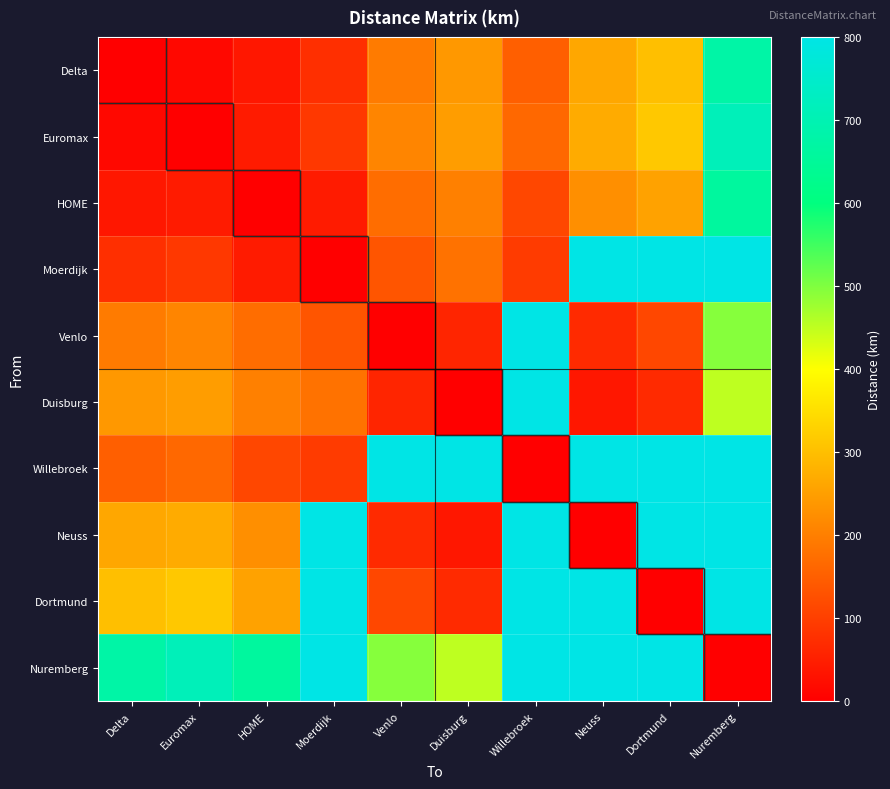

Reading left to right, list all the values displayed in this chart.

Delta: Delta=0.0	Euromax=15.0	HOME=37.5	Moerdijk=75.0	Venlo=195.0	Duisburg=240.0	Willebroek=150.0	Neuss=262.5	Dortmund=300.0	Nuremberg=675.0
Euromax: Delta=15.0	Euromax=0.0	HOME=45.0	Moerdijk=90.0	Venlo=210.0	Duisburg=247.5	Willebroek=165.0	Neuss=270.0	Dortmund=315.0	Nuremberg=712.5
HOME: Delta=37.5	Euromax=45.0	HOME=0.0	Moerdijk=45.0	Venlo=172.5	Duisburg=202.5	Willebroek=112.5	Neuss=225.0	Dortmund=255.0	Nuremberg=660.0
Moerdijk: Delta=75.0	Euromax=90.0	HOME=45.0	Moerdijk=0.0	Venlo=135.0	Duisburg=180.0	Willebroek=95.0	Neuss=800.0	Dortmund=800.0	Nuremberg=800.0
Venlo: Delta=195.0	Euromax=210.0	HOME=172.5	Moerdijk=135.0	Venlo=0.0	Duisburg=60.0	Willebroek=800.0	Neuss=67.5	Dortmund=112.5	Nuremberg=495.0
Duisburg: Delta=240.0	Euromax=247.5	HOME=202.5	Moerdijk=180.0	Venlo=60.0	Duisburg=0.0	Willebroek=800.0	Neuss=37.5	Dortmund=67.5	Nuremberg=450.0
Willebroek: Delta=150.0	Euromax=165.0	HOME=112.5	Moerdijk=95.0	Venlo=800.0	Duisburg=800.0	Willebroek=0.0	Neuss=800.0	Dortmund=800.0	Nuremberg=800.0
Neuss: Delta=262.5	Euromax=270.0	HOME=225.0	Moerdijk=800.0	Venlo=67.5	Duisburg=37.5	Willebroek=800.0	Neuss=0.0	Dortmund=800.0	Nuremberg=800.0
Dortmund: Delta=300.0	Euromax=315.0	HOME=255.0	Moerdijk=800.0	Venlo=112.5	Duisburg=67.5	Willebroek=800.0	Neuss=800.0	Dortmund=0.0	Nuremberg=800.0
Nuremberg: Delta=675.0	Euromax=712.5	HOME=660.0	Moerdijk=800.0	Venlo=495.0	Duisburg=450.0	Willebroek=800.0	Neuss=800.0	Dortmund=800.0	Nuremberg=0.0